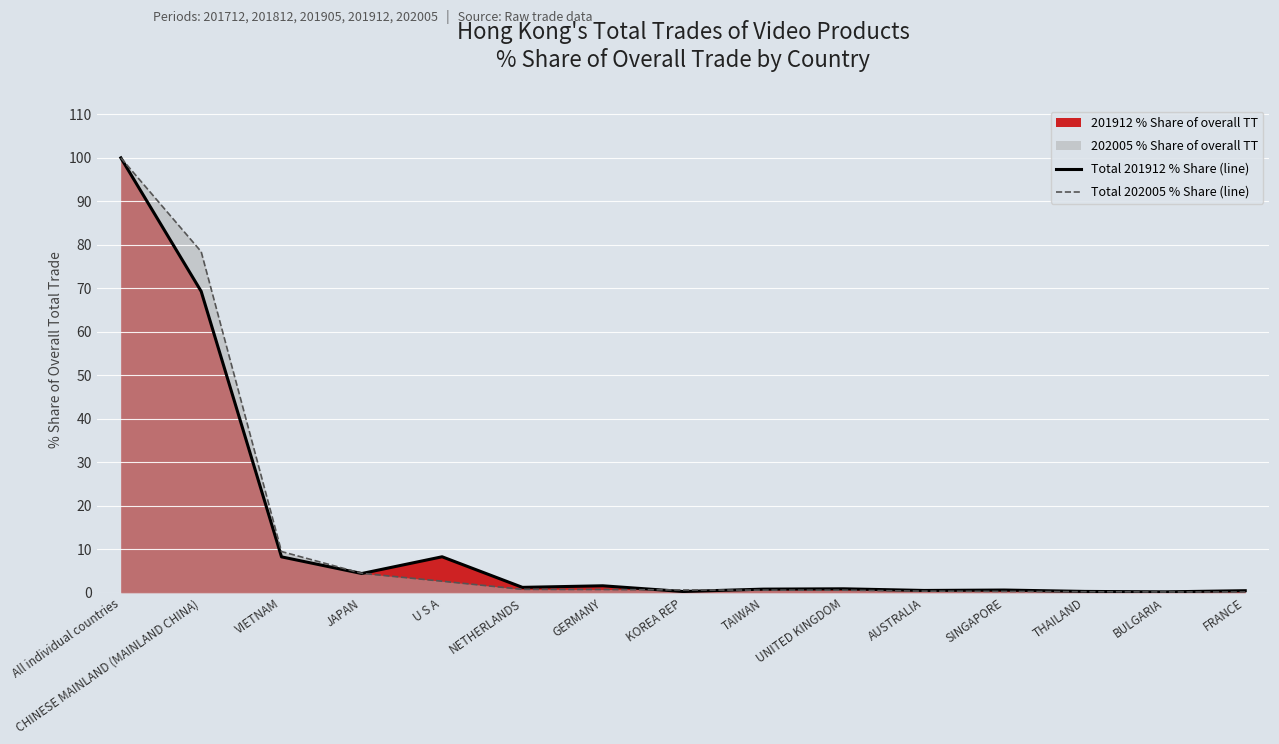

Rank the series at THAILAND from highest to lowest value.

Total 201912 % Share (line), Total 202005 % Share (line)